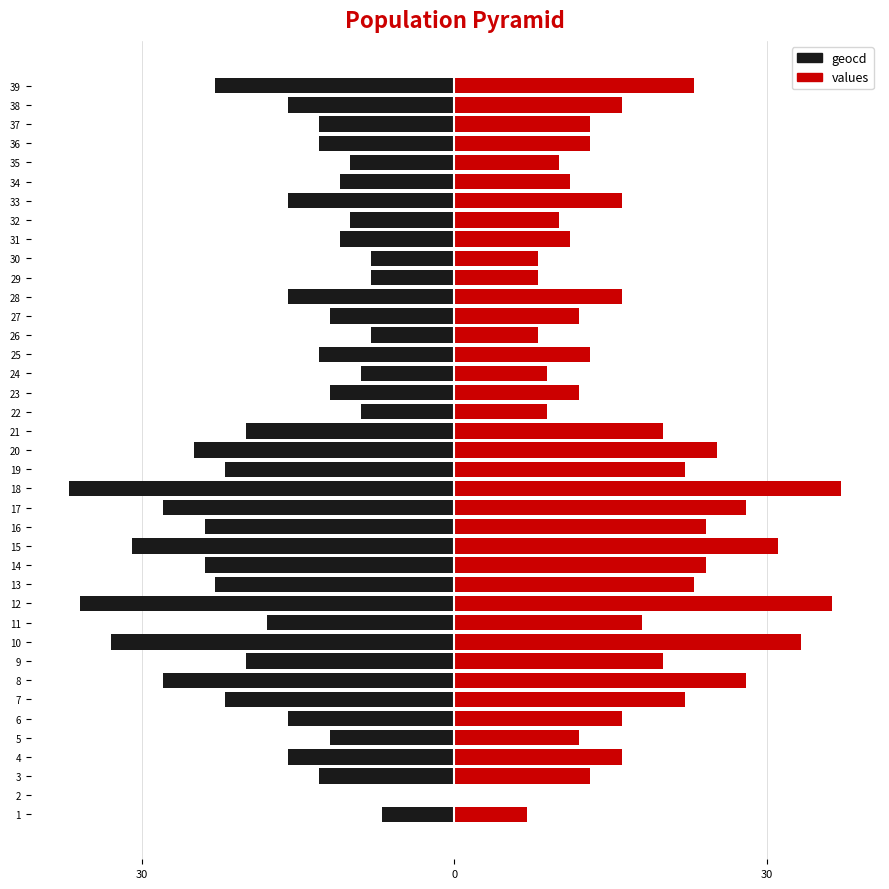

Reading right to left, list all the values displayed in this chart.

geocd: -23.0	-16.0	-13.0	-13.0	-10.0	-11.0	-16.0	-10.0	-11.0	-8.0	-8.0	-16.0	-12.0	-8.0	-13.0	-9.0	-12.0	-9.0	-20.0	-25.0	-22.0	-37.0	-28.0	-24.0	-31.0	-24.0	-23.0	-36.0	-18.0	-33.0	-20.0	-28.0	-22.0	-16.0	-12.0	-16.0	-13.0	0.0	-7.0
values: 23.0	16.1	13.0	13.0	10.0	11.1	16.1	10.0	11.1	8.0	8.0	16.1	12.0	8.0	13.0	8.9	12.0	8.9	20.0	25.2	22.2	37.2	28.0	24.1	31.1	24.1	23.0	36.3	18.0	33.3	20.0	28.0	22.2	16.1	12.0	16.1	13.0	0.0	7.0